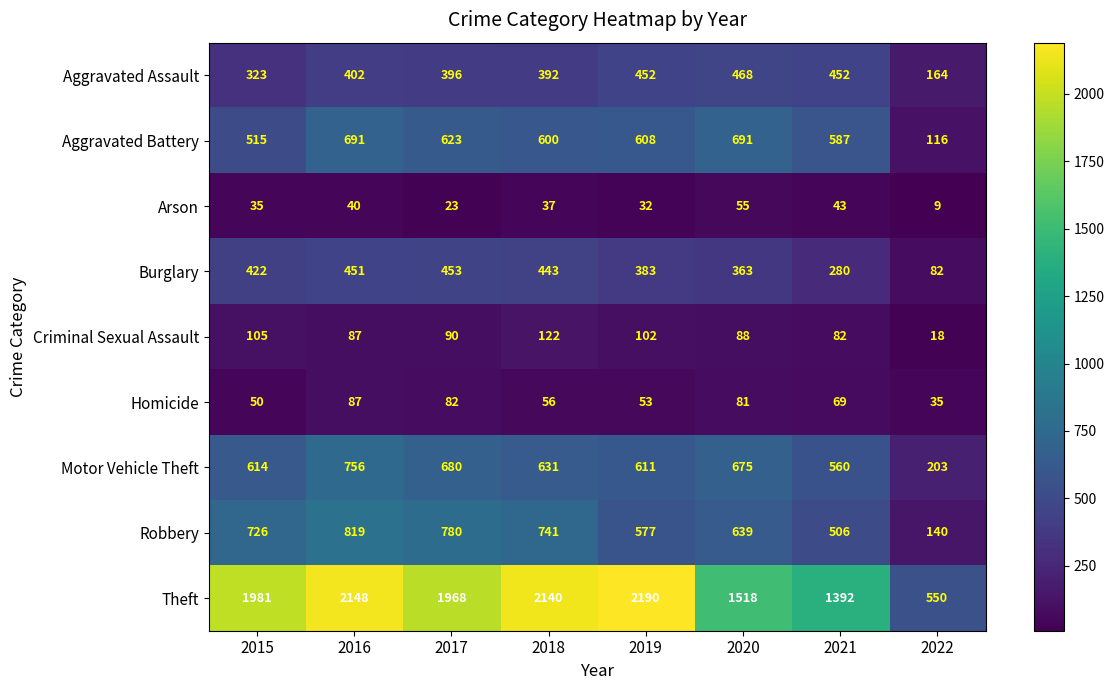

How many data points does each series have?

8